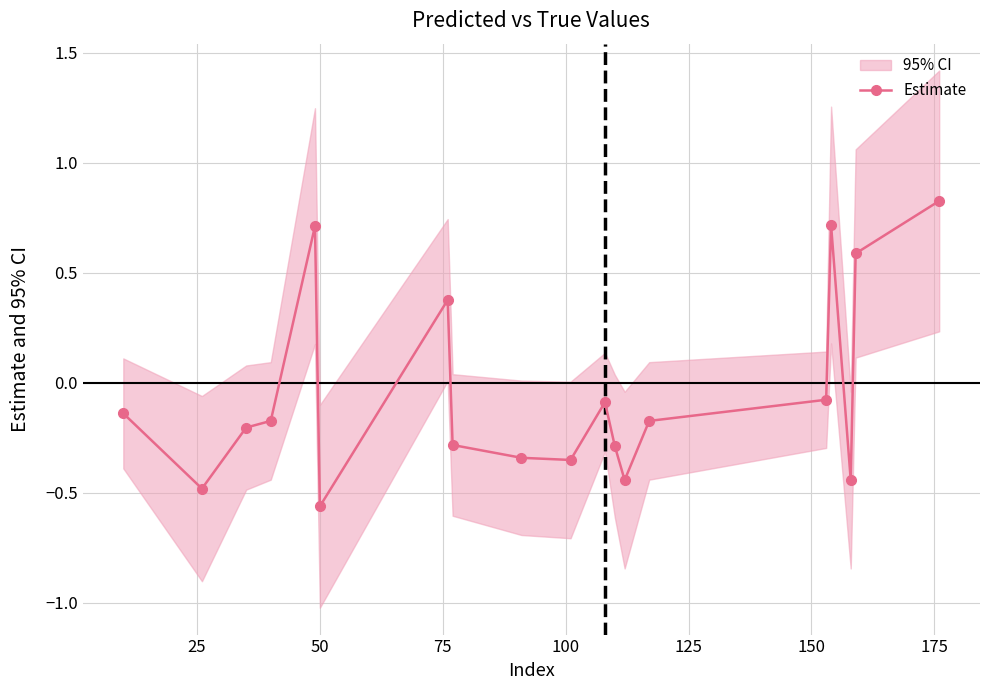

Is this an area chart (filled region under the line)?

No